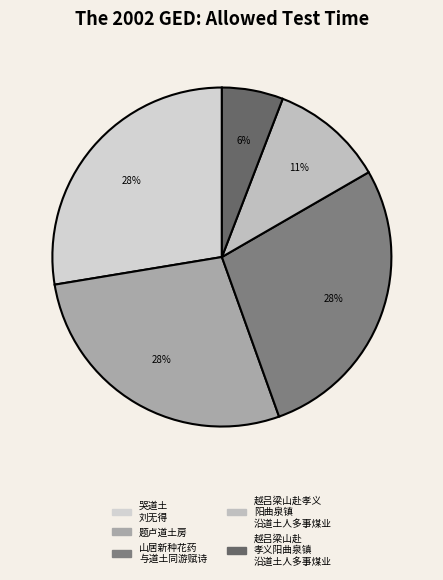

How many segments does this pie chart have?

5